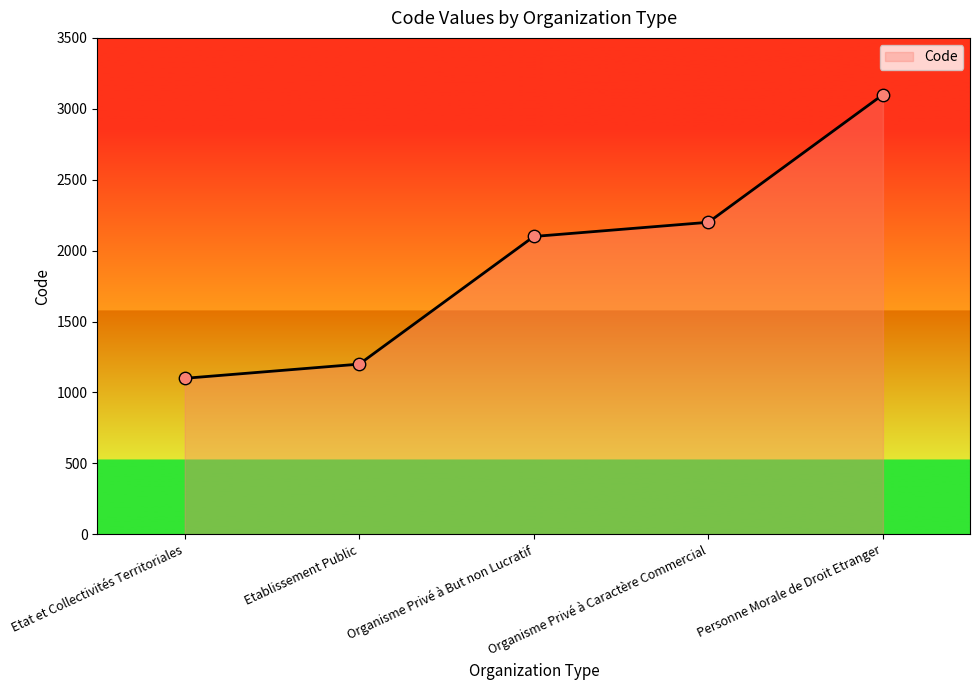

Which has a higher value, Personne Morale de Droit Etranger or Organisme Privé à But non Lucratif?

Personne Morale de Droit Etranger